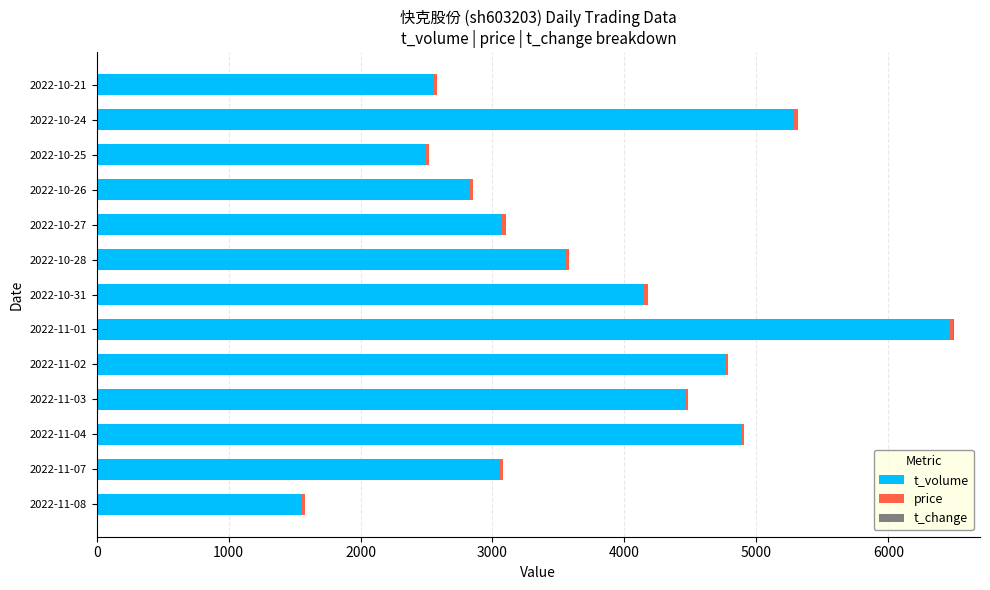

At which label is t_volume closest to 4008?

2022-10-31